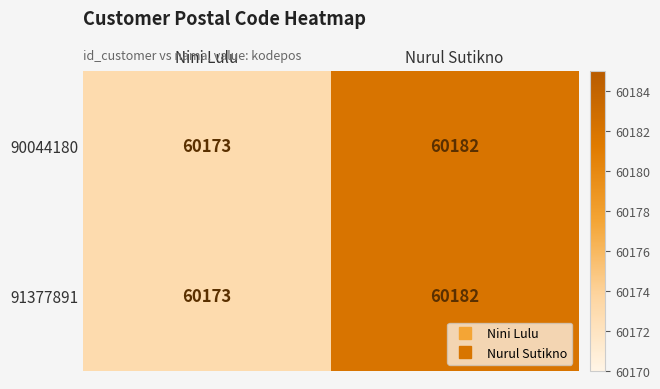

How many data points in 91377891 are less than 60182?

1